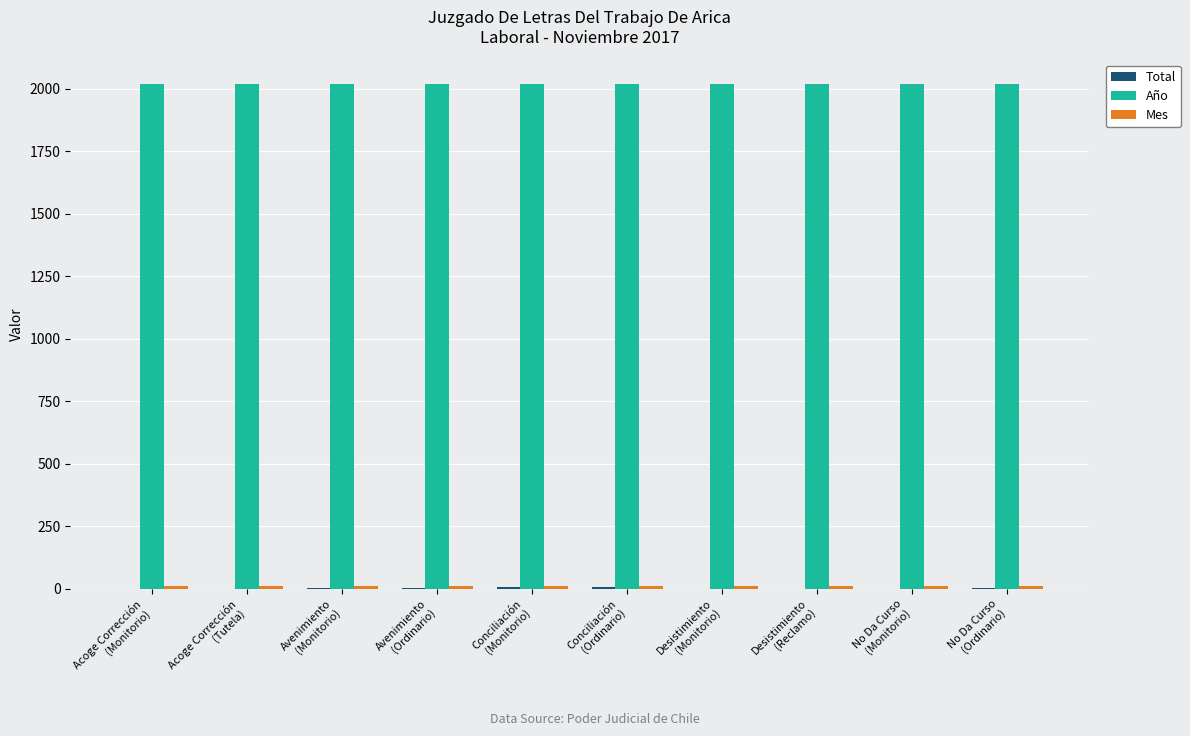

What is the sum of all Año values?

20170